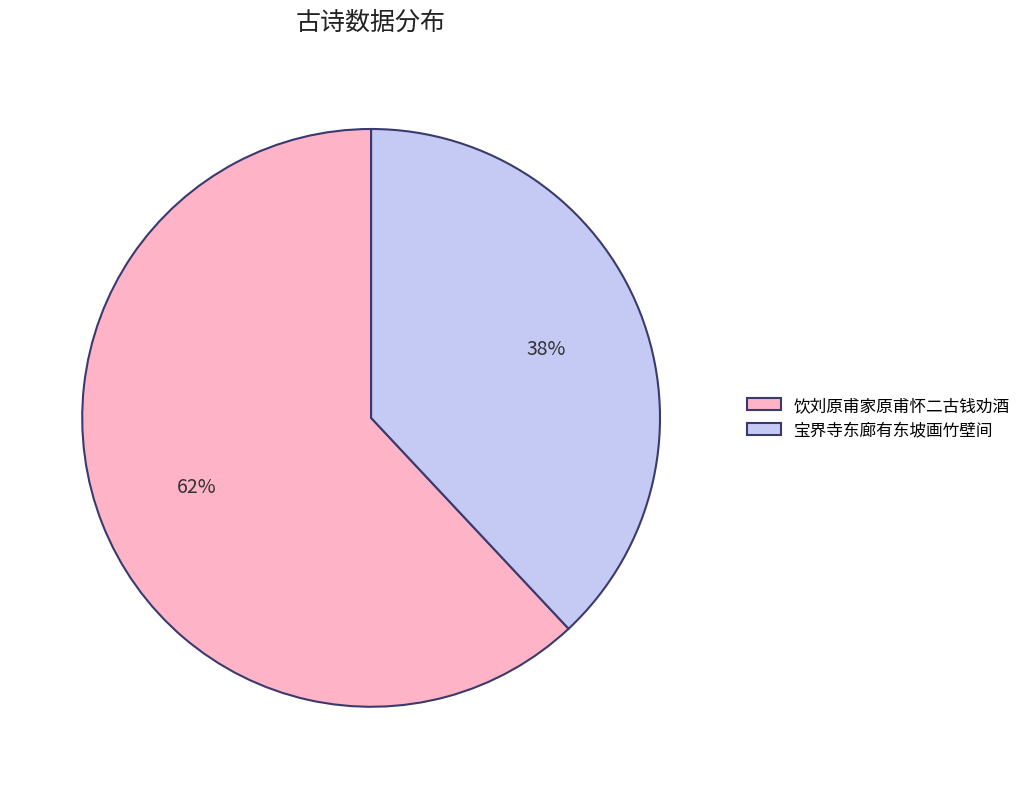

Is the sum of 饮刘原甫家原甫怀二古钱劝酒 and 宝界寺东廊有东坡画竹壁间 greater than half?

Yes